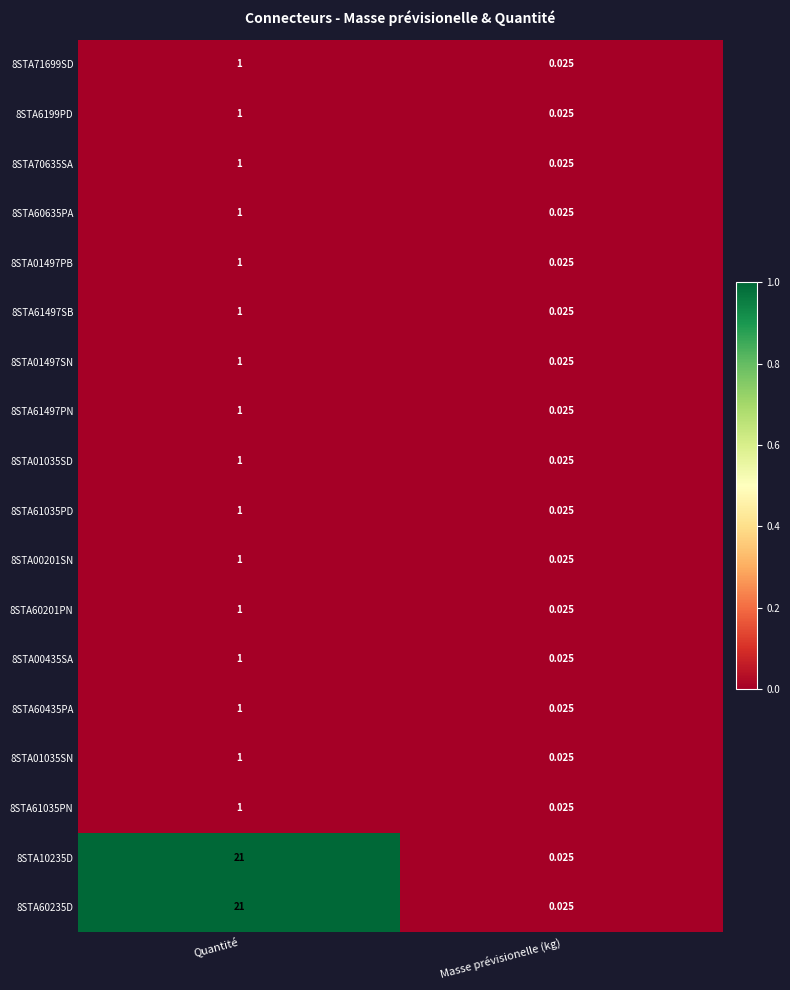

Which category has the lowest value across all series?

Masse prévisionelle (kg)